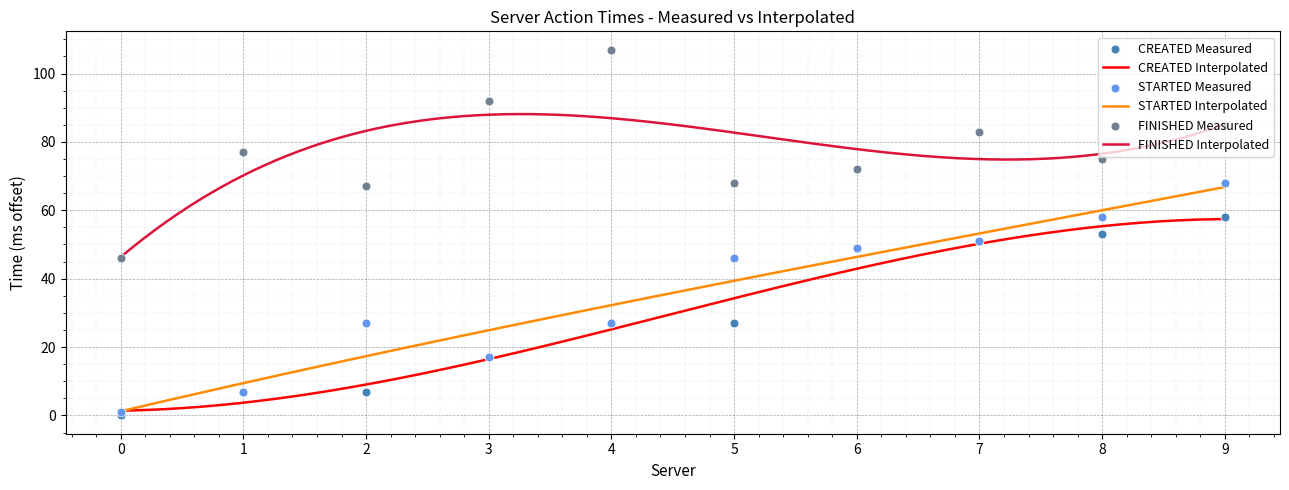

Is the value of CREATED at 1 greater than the value of STARTED at 7?

No